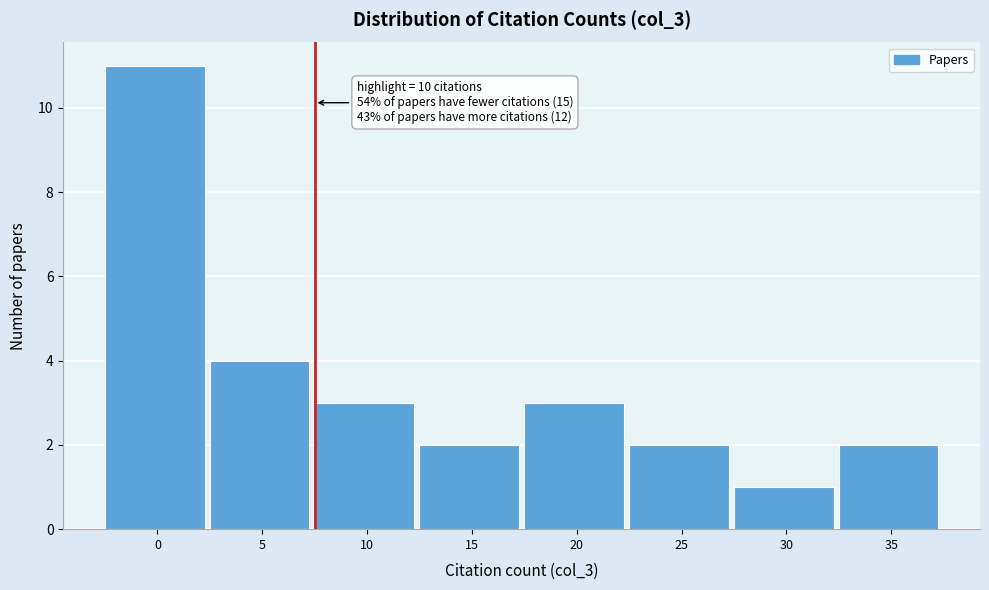

Reading left to right, list all the values displayed in this chart.

0=11	5=4	10=3	15=2	20=3	25=2	30=1	35=2